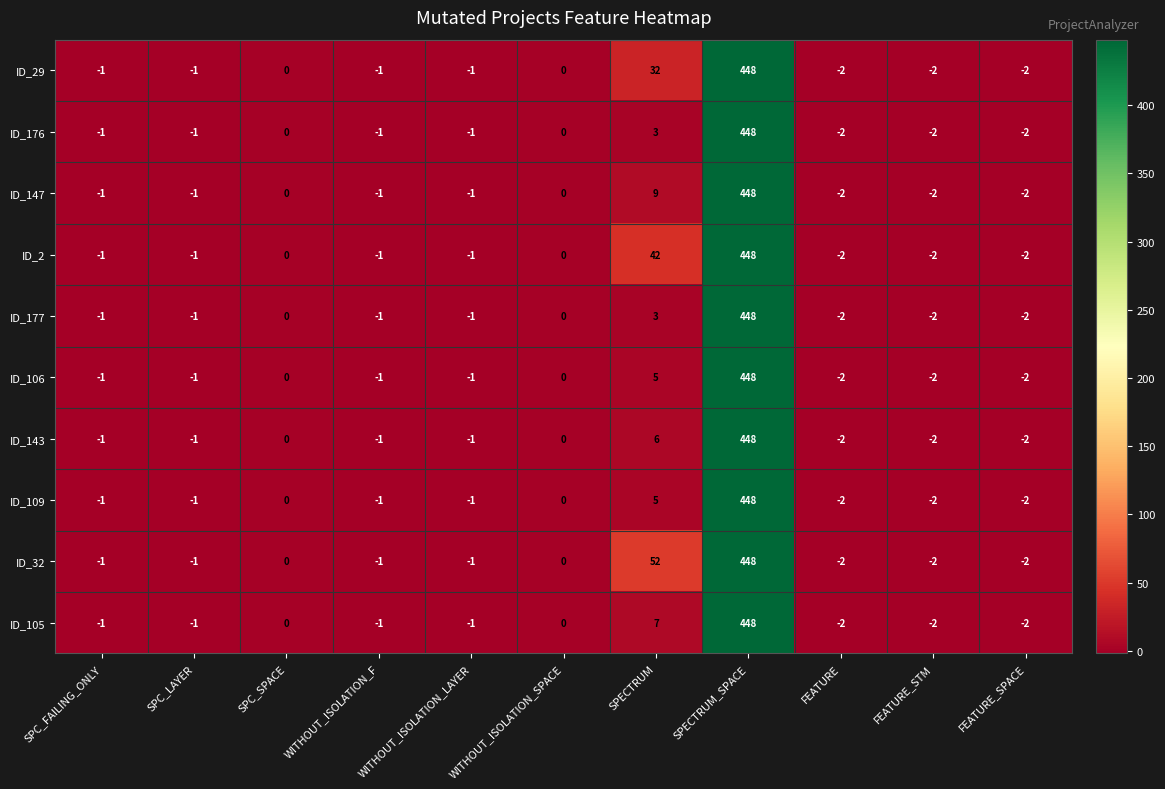

The ID_32 series shows -3 at FEATURE_SPACE. True or false?

False